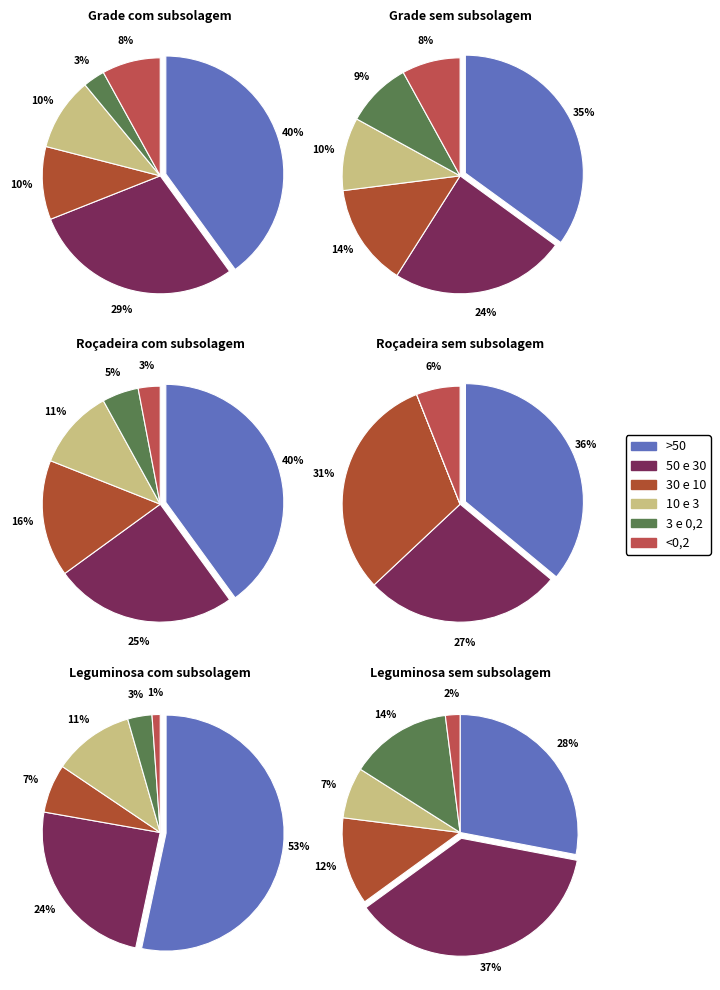

What is the smallest slice in the pie chart?

3